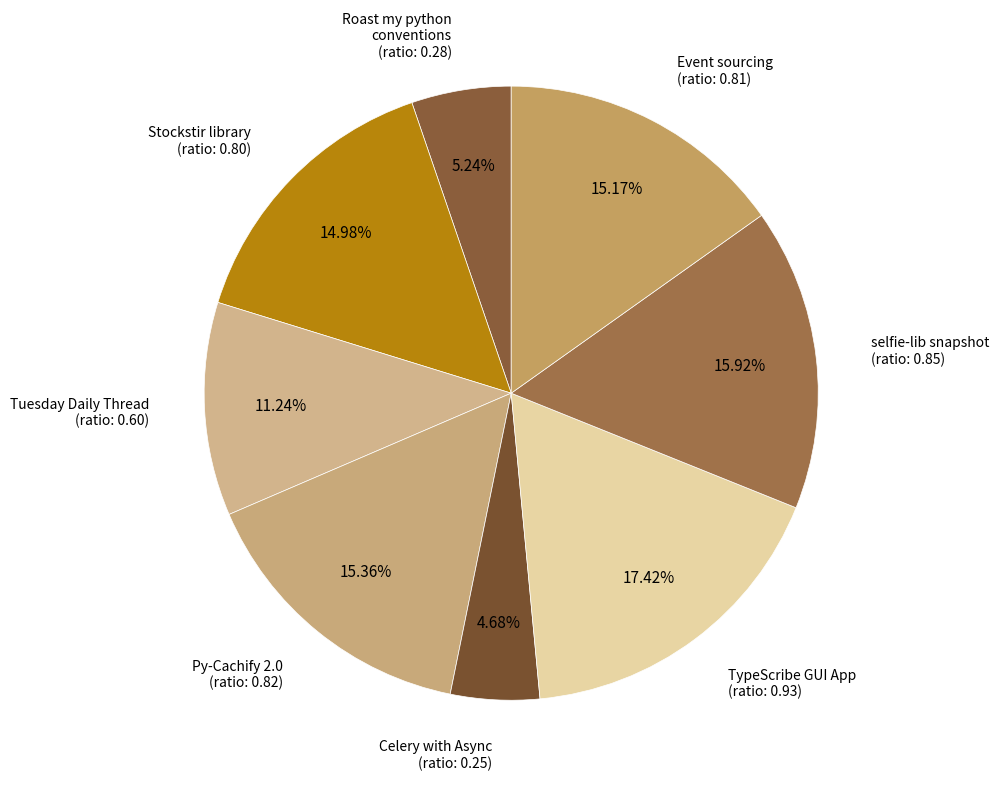

Rank the categories by value from highest to lowest.

TypeScribe: A Python GUI App, selfie-lib - snapshot testing, Py-Cachify 2.0, Event sourcing using Python, Stockstir is a Python library, Tuesday Daily Thread: Advanced questions, Roast my python conventions, Does celery works with Async functions